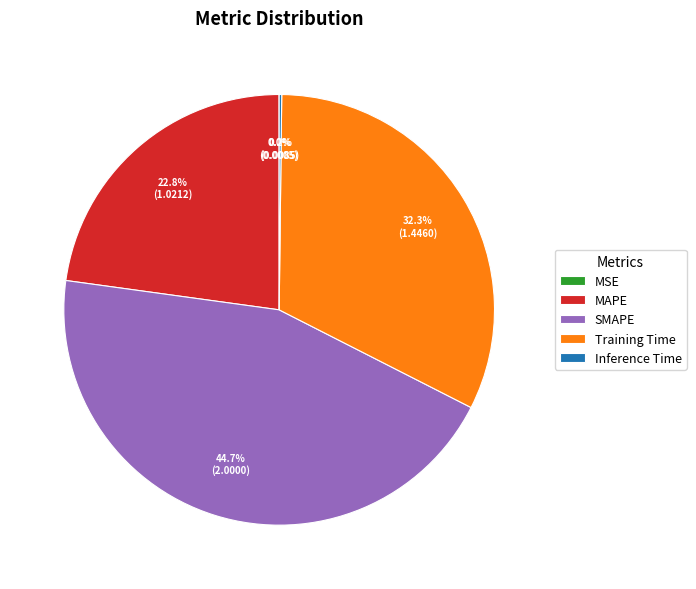

Is it true that Training Time is 32% of the pie?

True